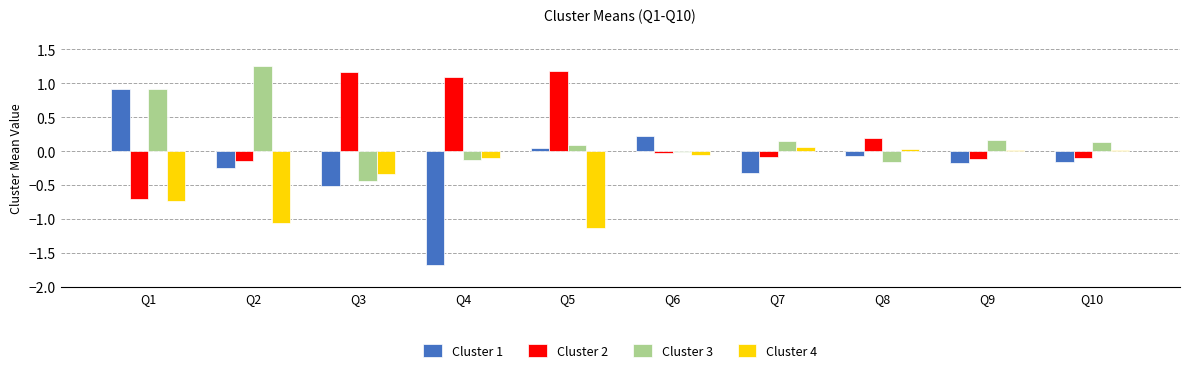

What is the sum of all Cluster 3 values?

2.0